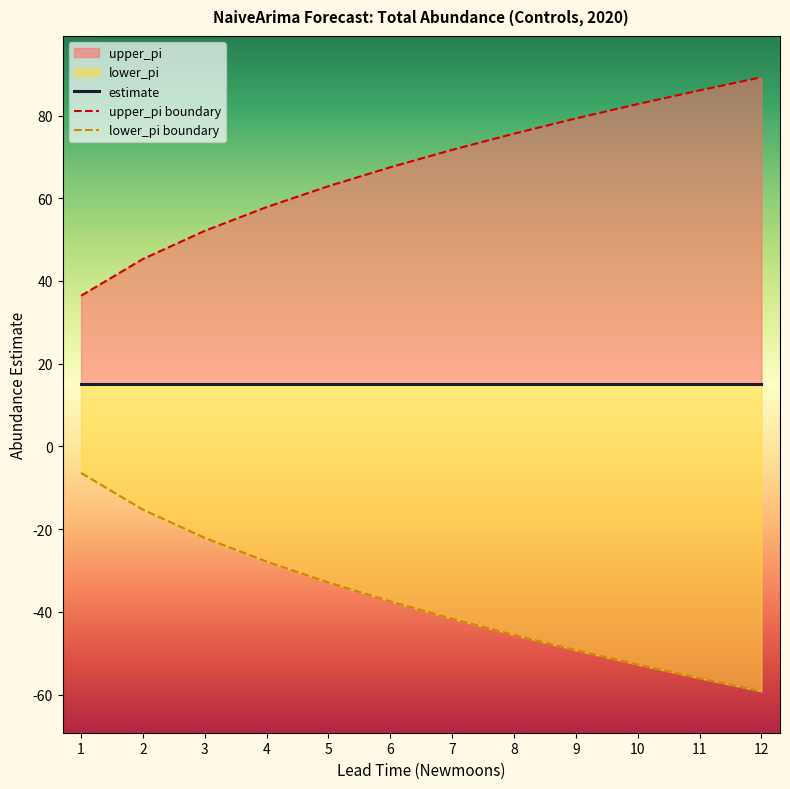

True or false: lower_pi boundary has a value of -22.1 at 7.

False